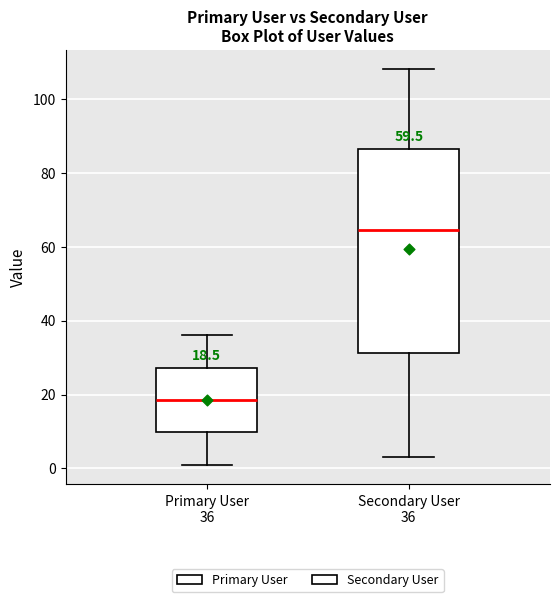

Which box's median line is the lowest?

Primary User 36